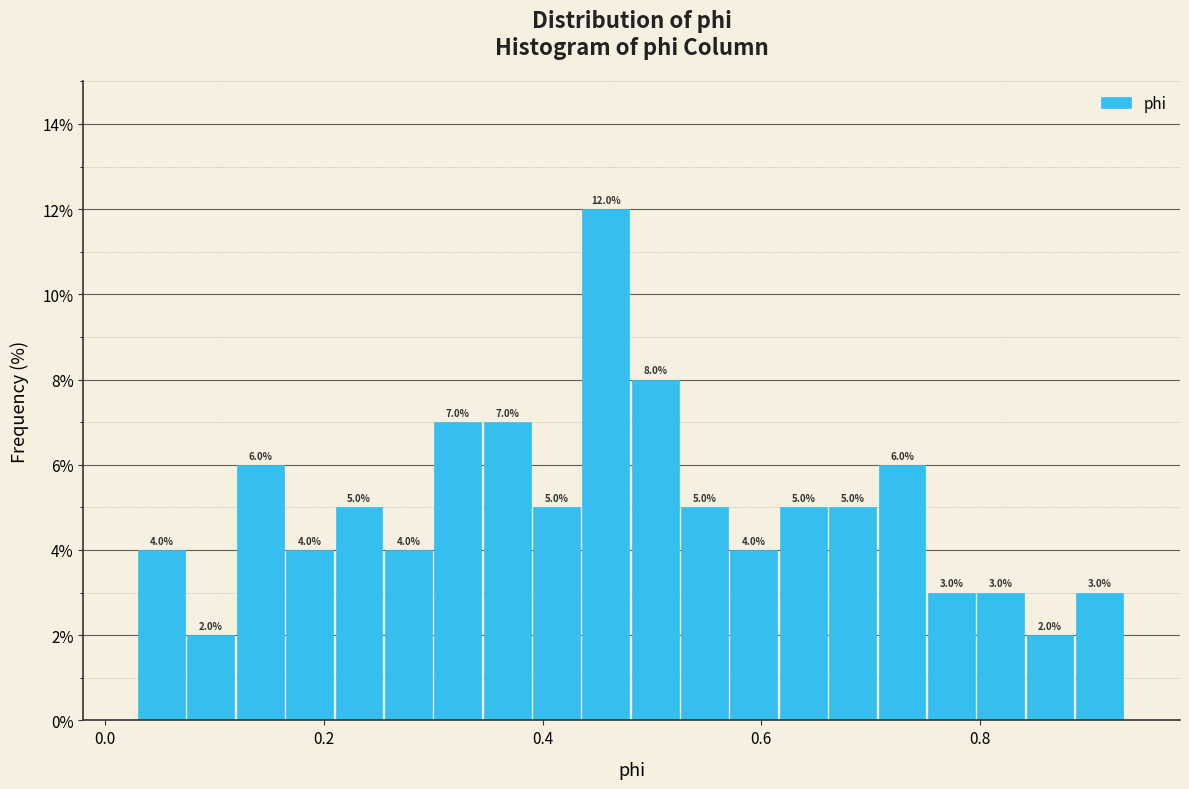

Read against the x-axis, roughly where is the centre of the tallest bar?

0.46